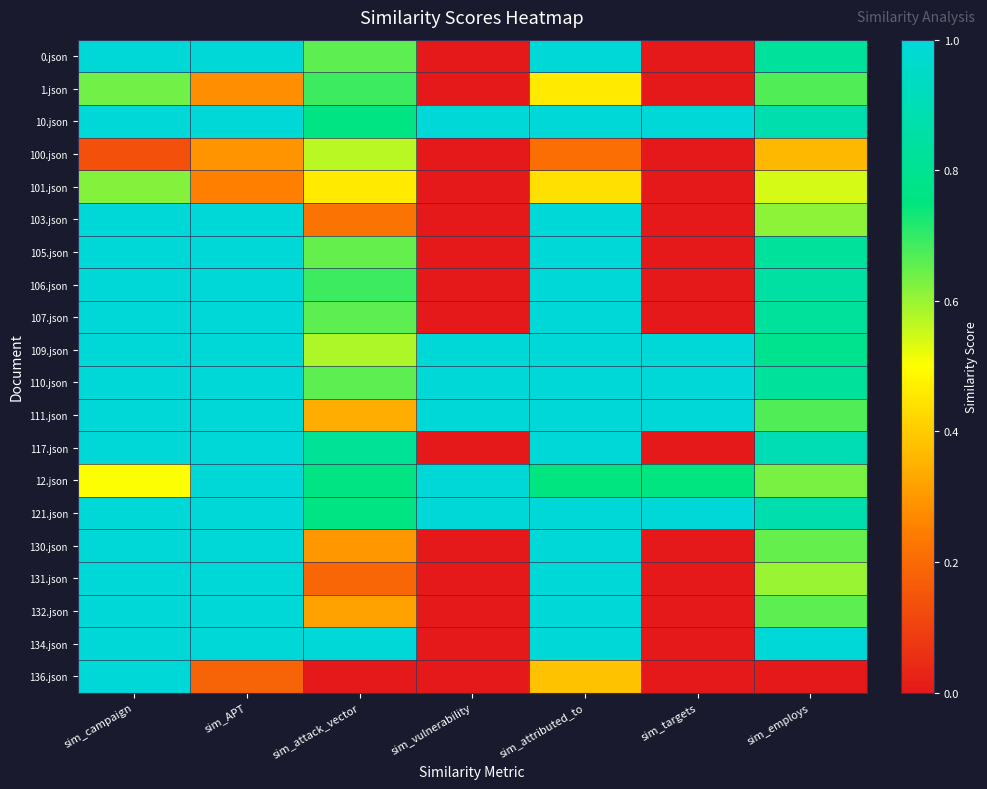

What is the spread (max minus min) of values at sim_attack_vector?

1.0